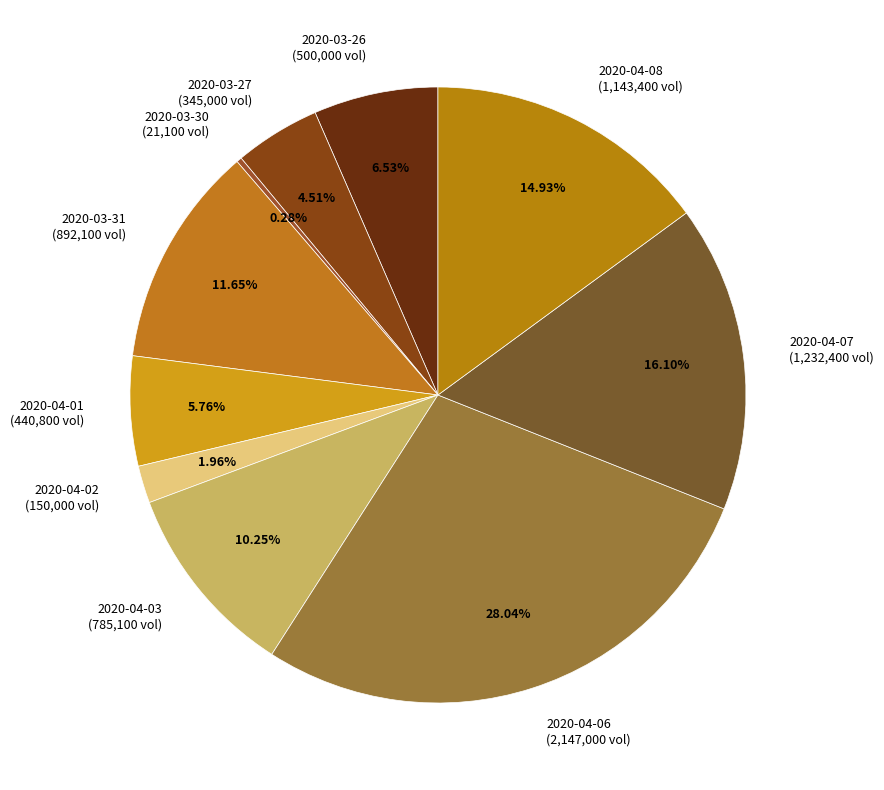

Between 2020-04-02 (150,000 vol) and 2020-03-31 (892,100 vol), which is larger?

2020-03-31 (892,100 vol)